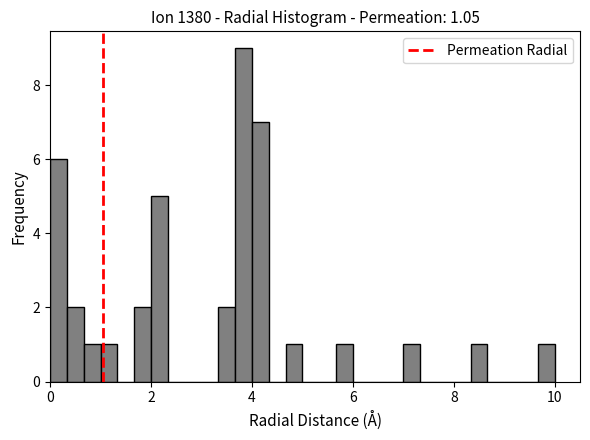

Read against the x-axis, roughly where is the centre of the tallest bar?

3.8